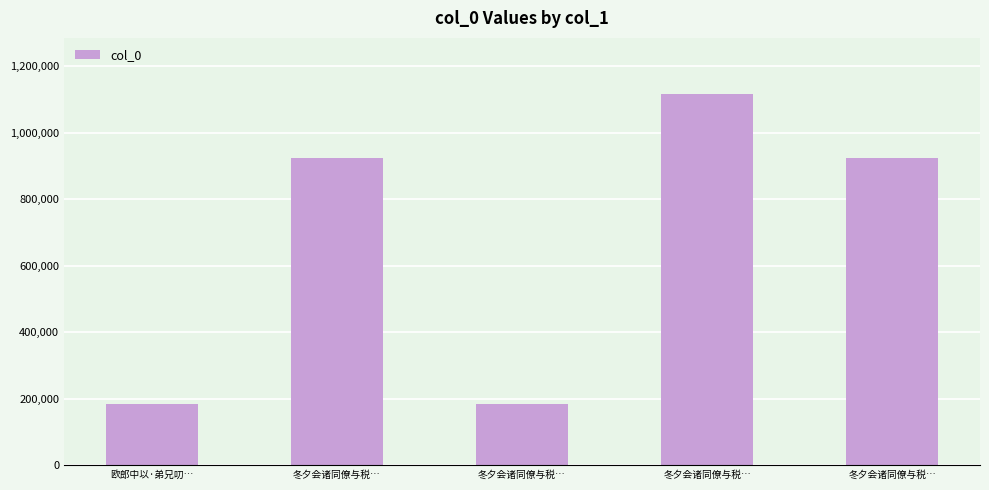

What is the smallest value displayed?

184138